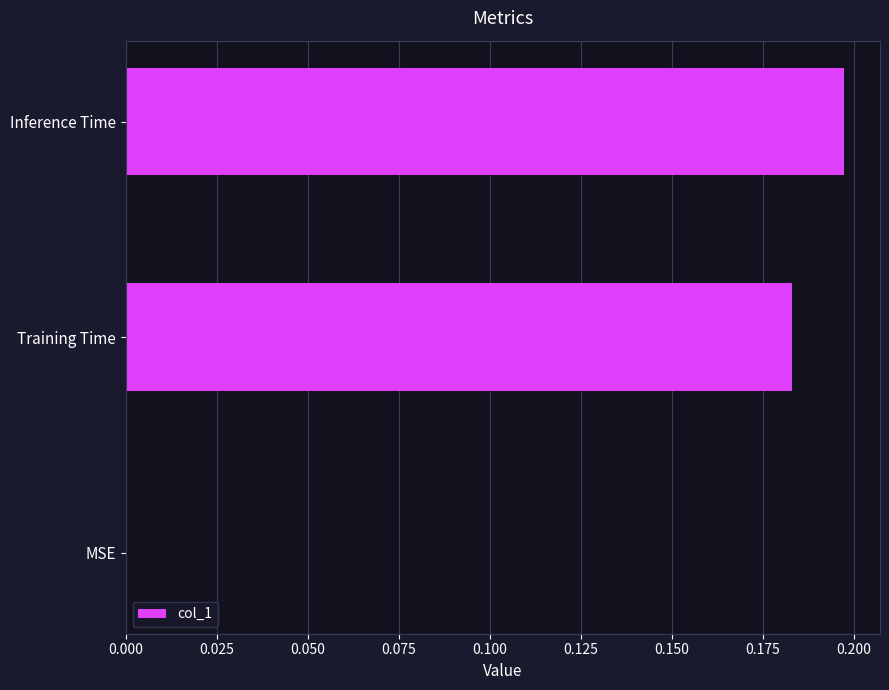

Is it true that the value at MSE is 0.0?

True